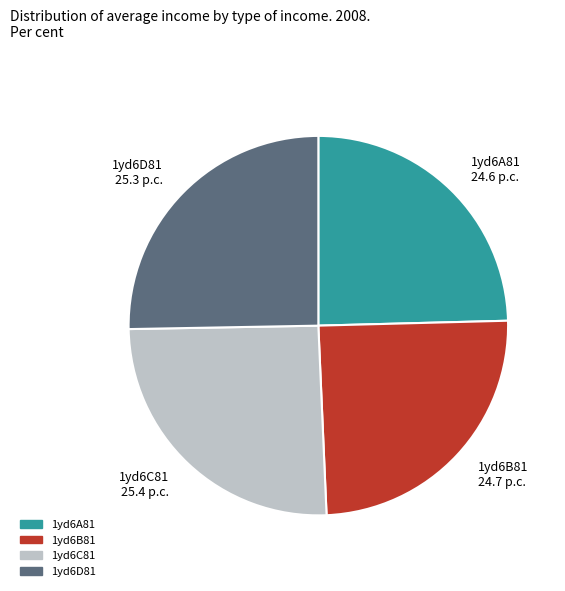

Is there any slice that represents more than half of the pie?

No